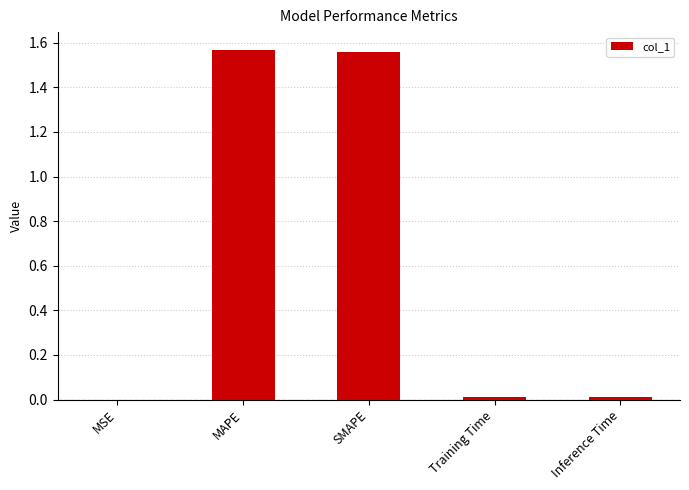

The chart shows a value of 0.0 at Inference Time. True or false?

True